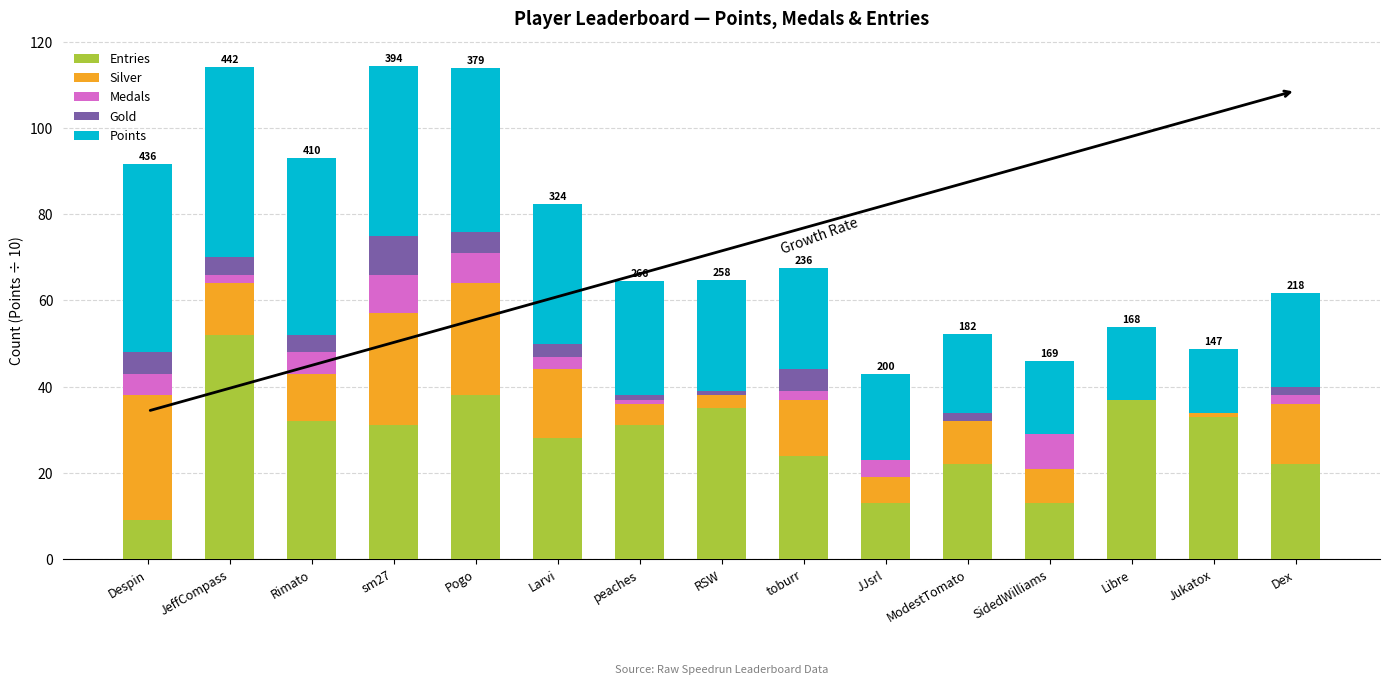

Where does the Gold series first go above 2?

Despin